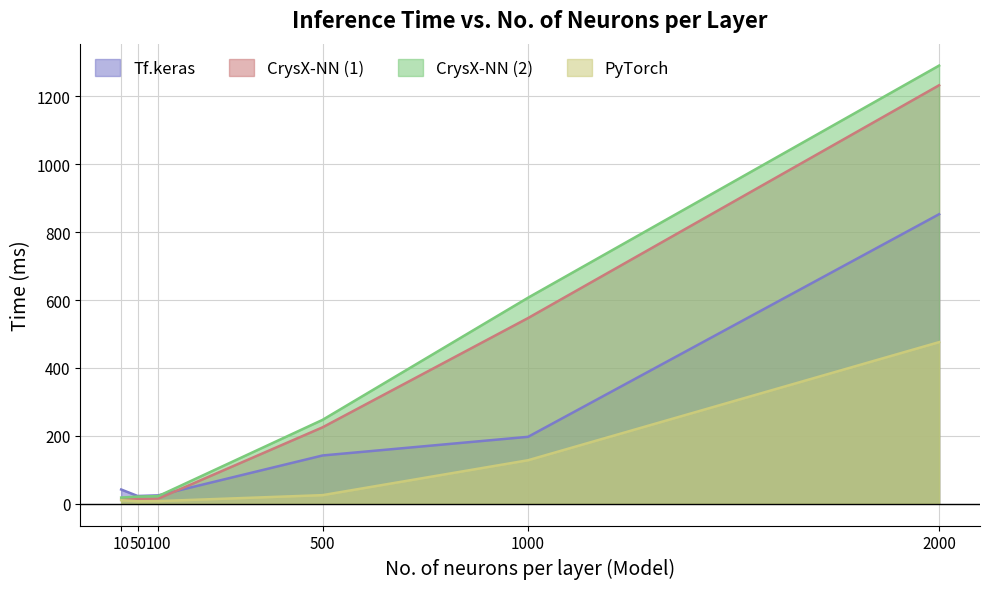

What is the average value of the Tf.keras series?

213.5